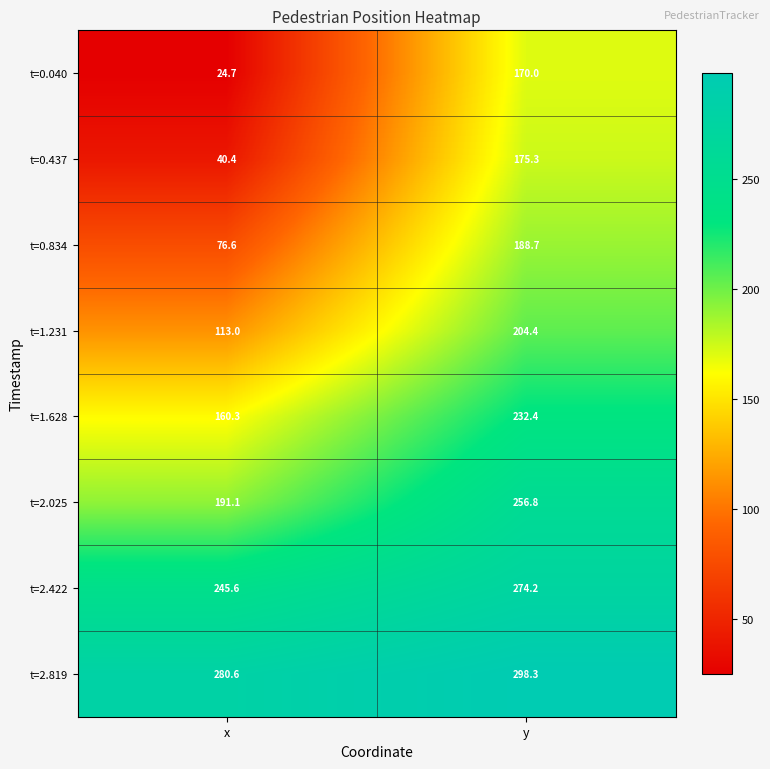

The t=0.437 series shows 40.4 at x. True or false?

True